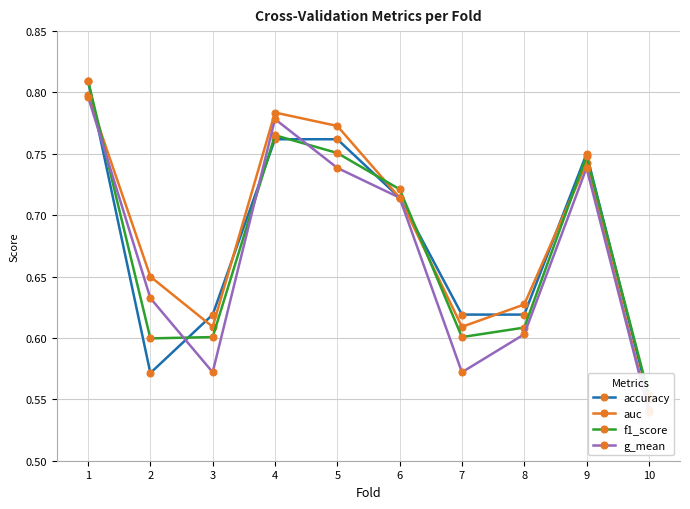

Does the chart have visible grid lines?

Yes